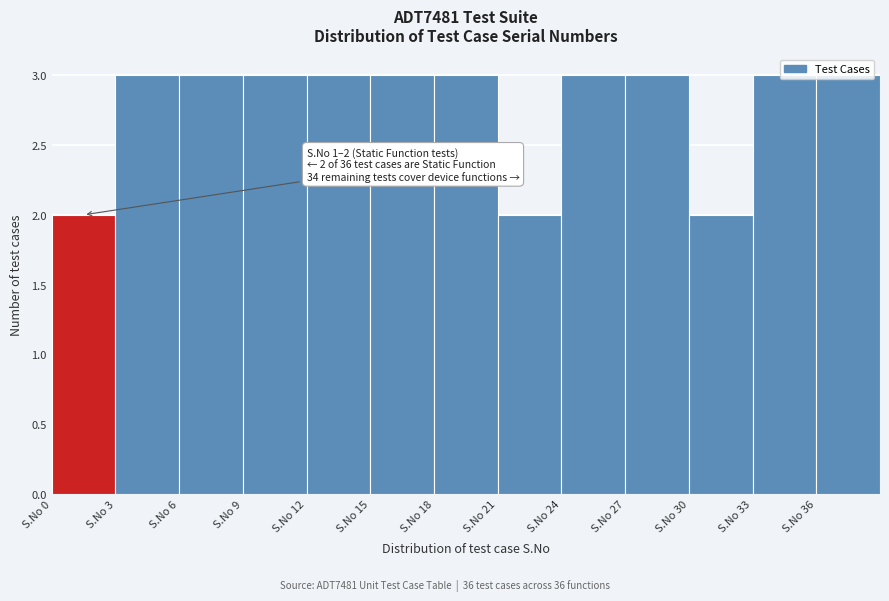

True or false: the data shows 3 at S.No 9.

True